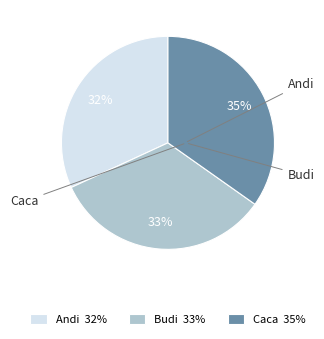

Does Caca represent more than half of the total?

No